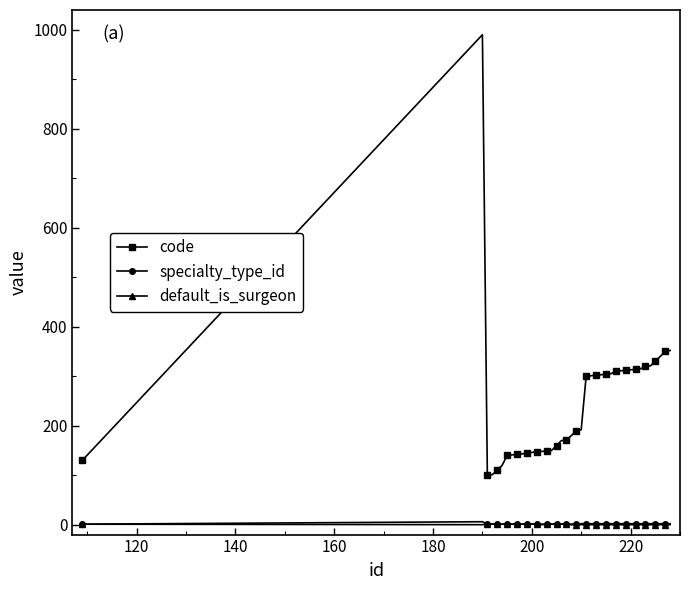

True or false: code has more than 0 points higher than both neighbors.

True